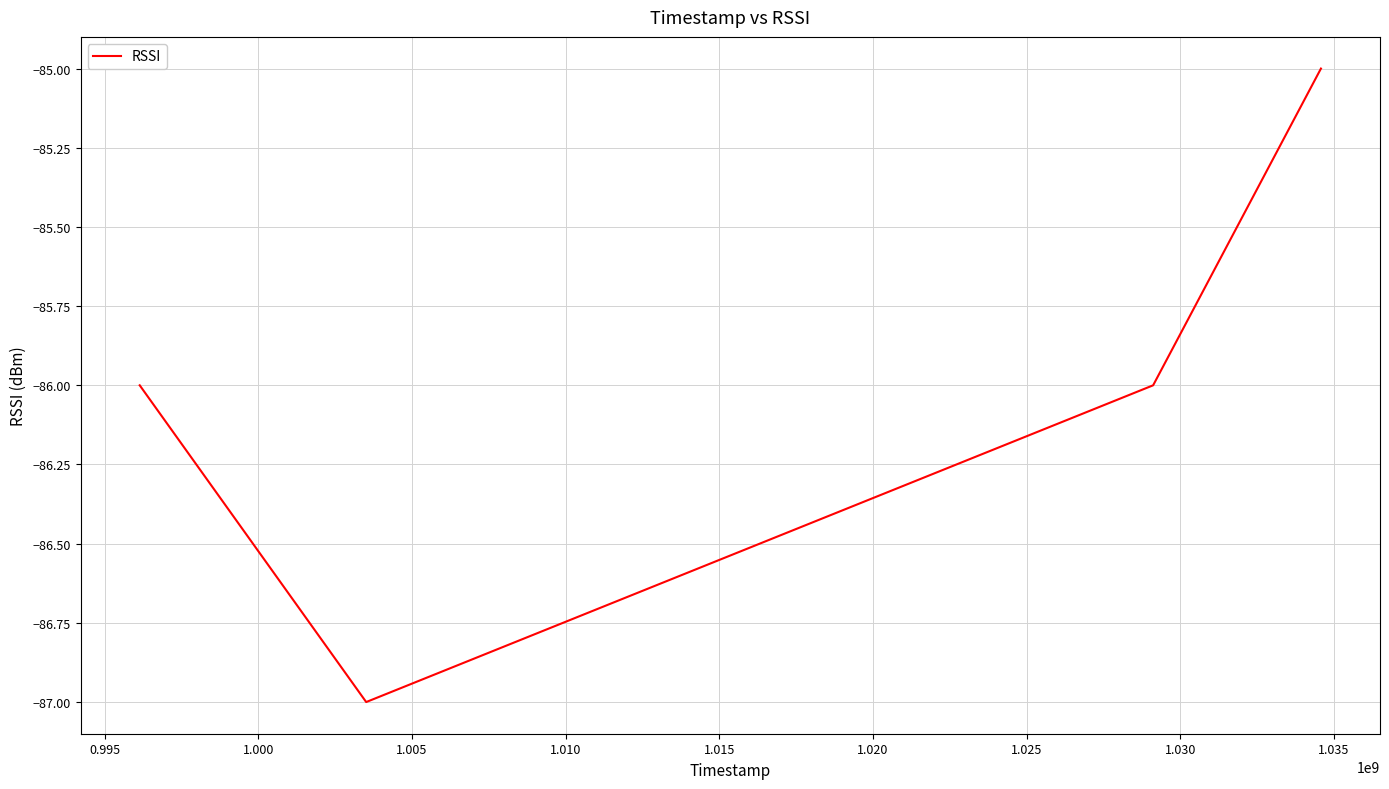

What is the sum of all values?

-344